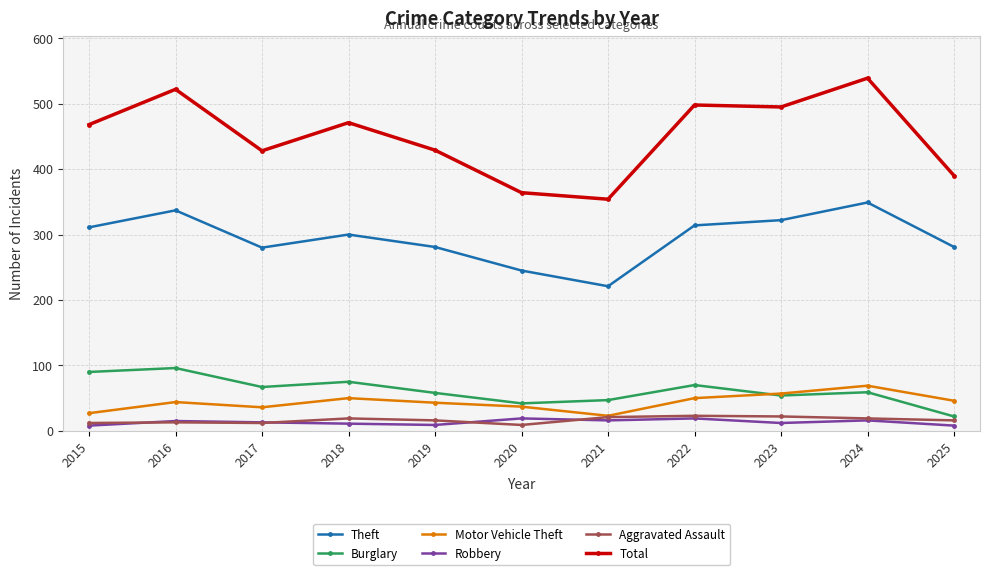

At which category does Burglary reach its first local valley?

2017